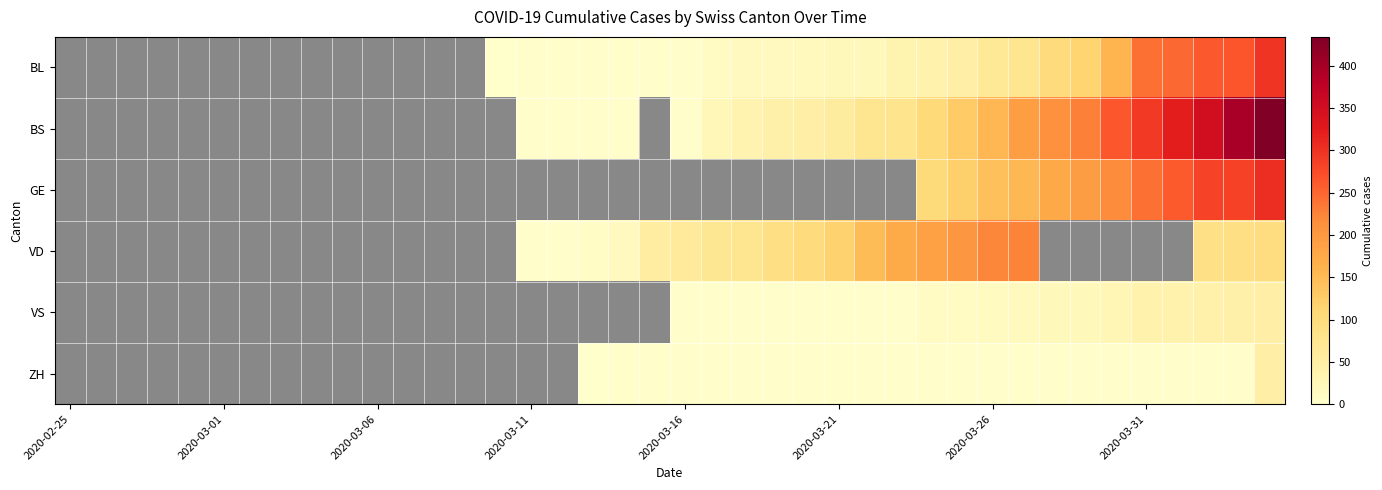

What is the maximum value shown in the chart?

434.0